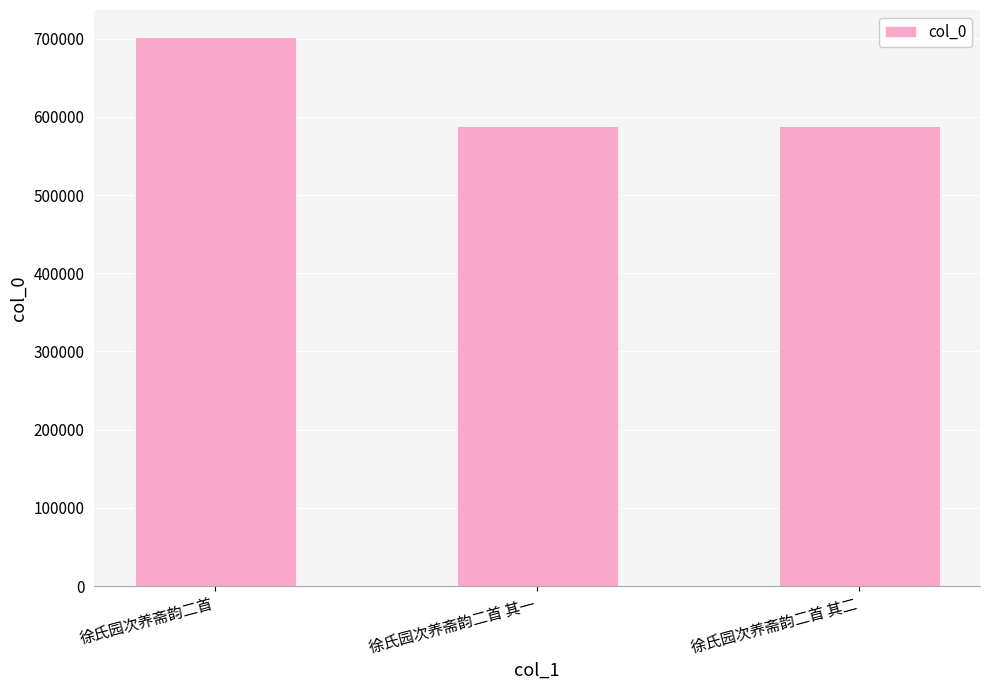

Between 徐氏园次养斋韵二首 and 徐氏园次养斋韵二首 其二, which is larger?

徐氏园次养斋韵二首